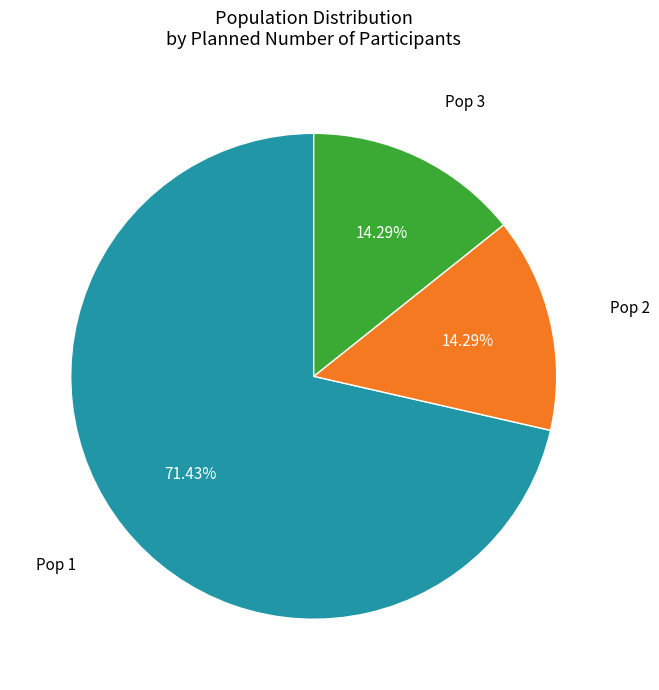

Does any single category account for the majority?

Yes